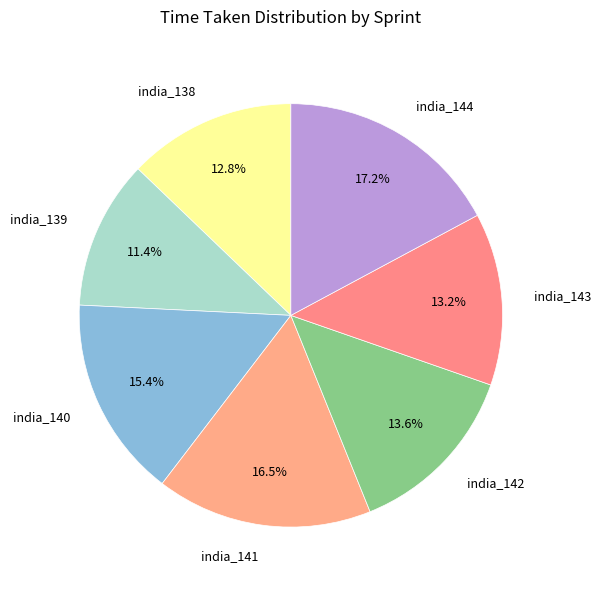

Does india_143 account for over 50% of the chart?

No